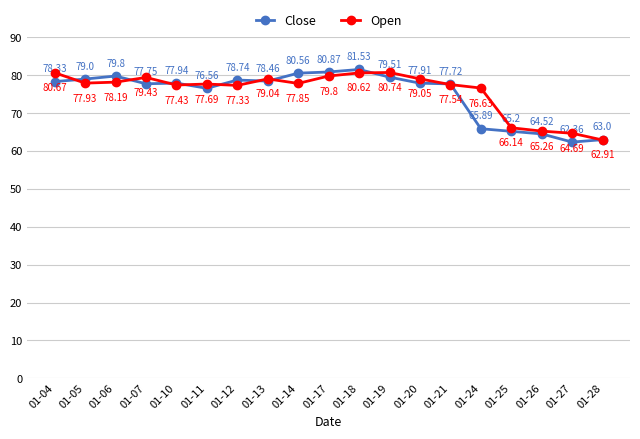

At 01-27, list the series in order from largest to smallest.

Open, Close